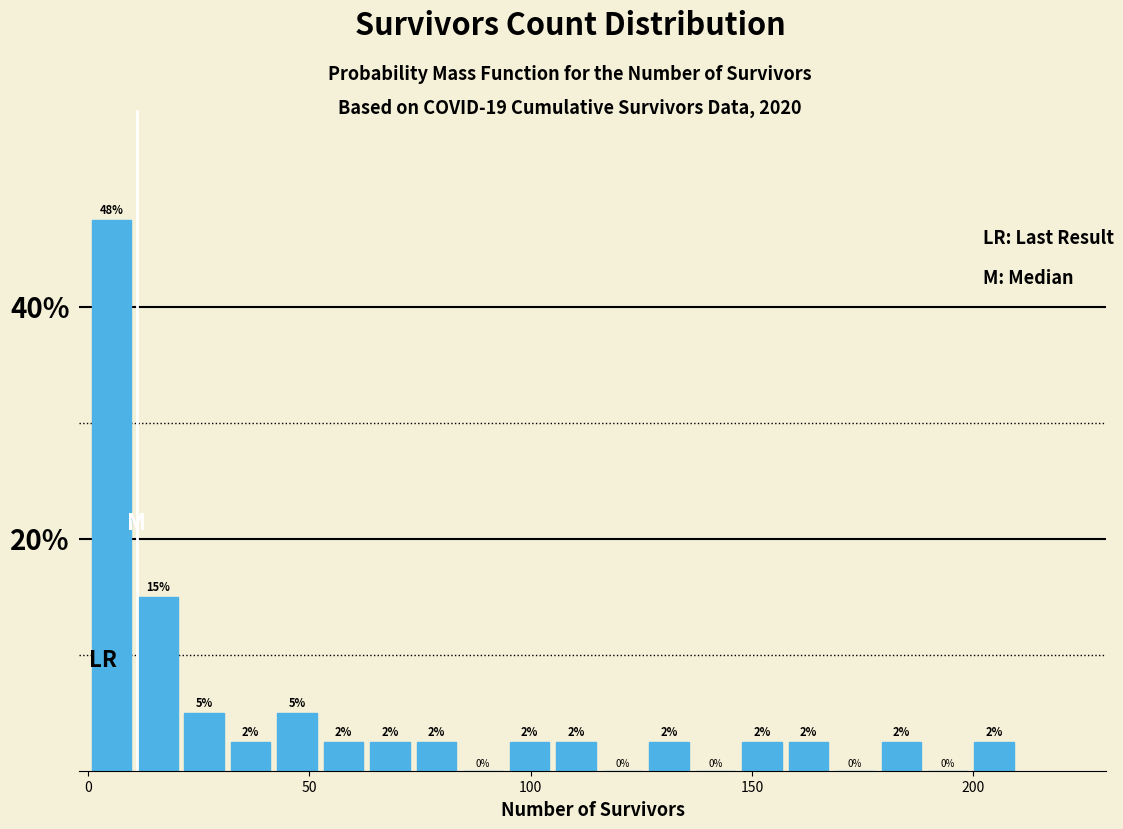

Around what value on the x-axis is the tallest bar? Give the approximate position of its centre, as read against the axis.

5